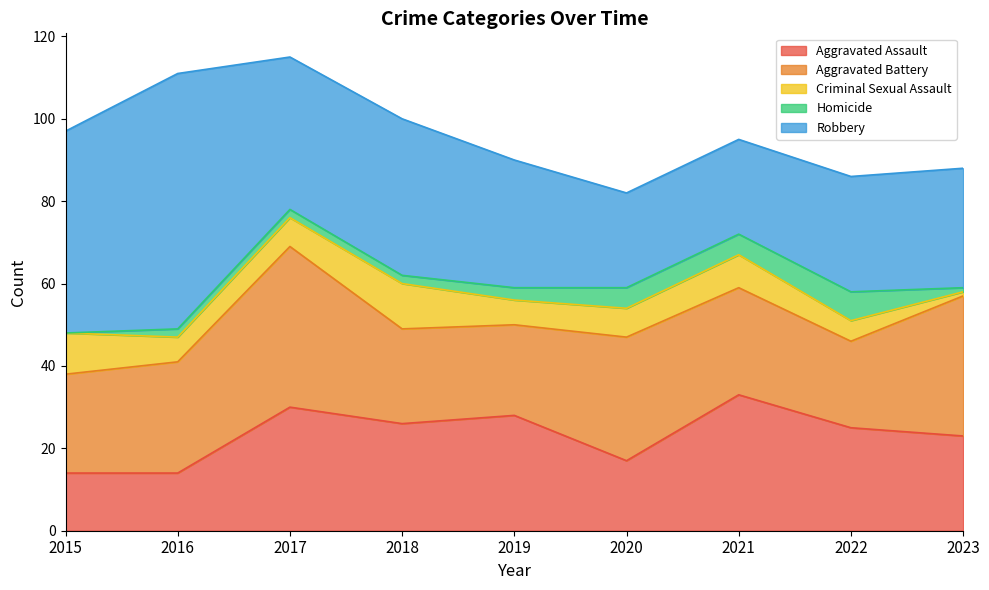

Which series has the largest total across all categories?

Robbery